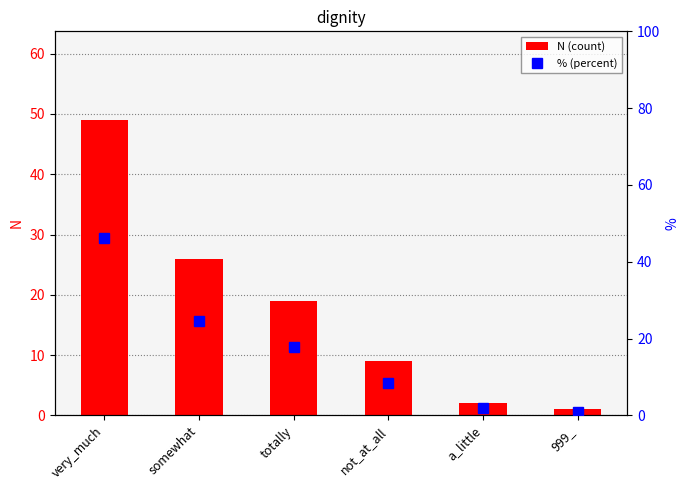

Which series has the largest total across all categories?

N (count)